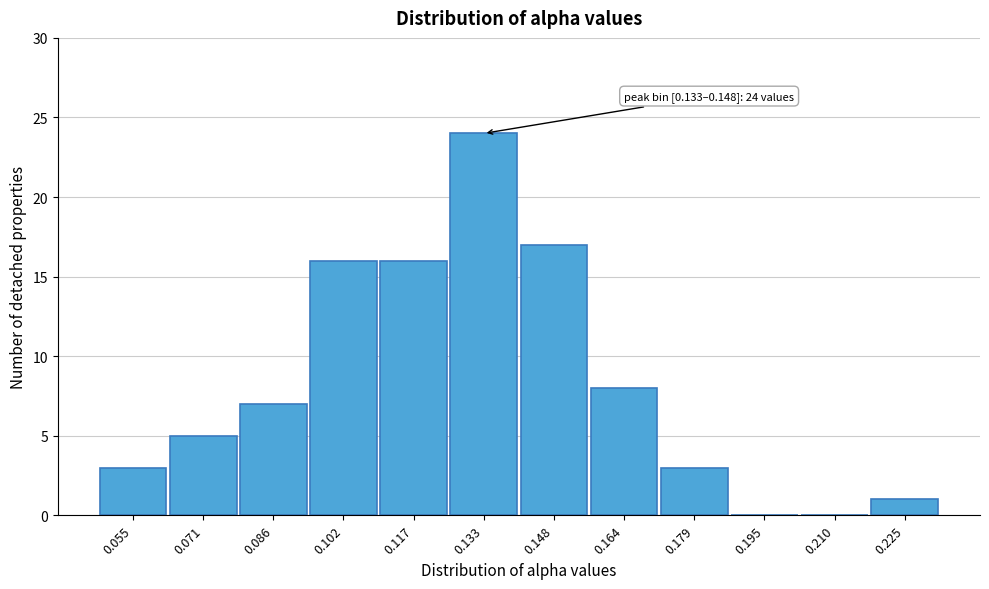

Reading left to right, extract all data points from this chart.

0.055=3	0.071=5	0.086=7	0.102=16	0.117=16	0.133=24	0.148=17	0.164=8	0.179=3	0.195=0	0.210=0	0.225=1